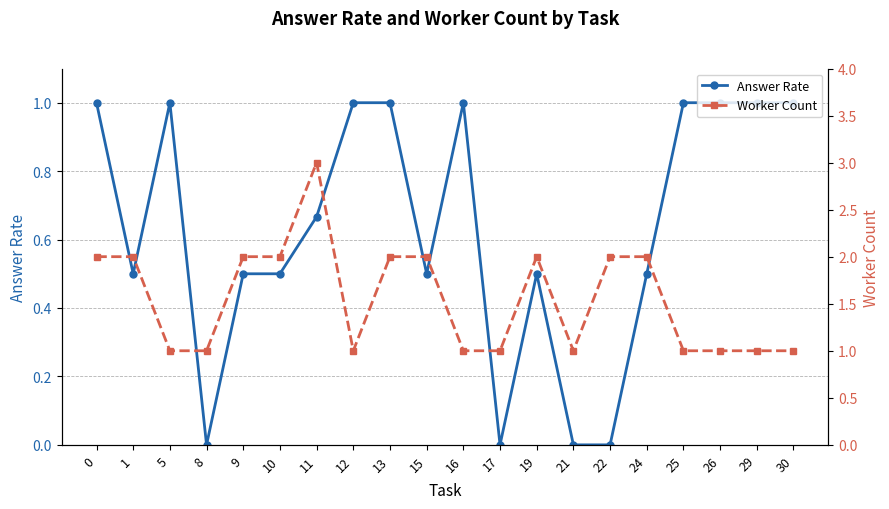

True or false: Worker Count and Answer Rate intersect in this chart.

False